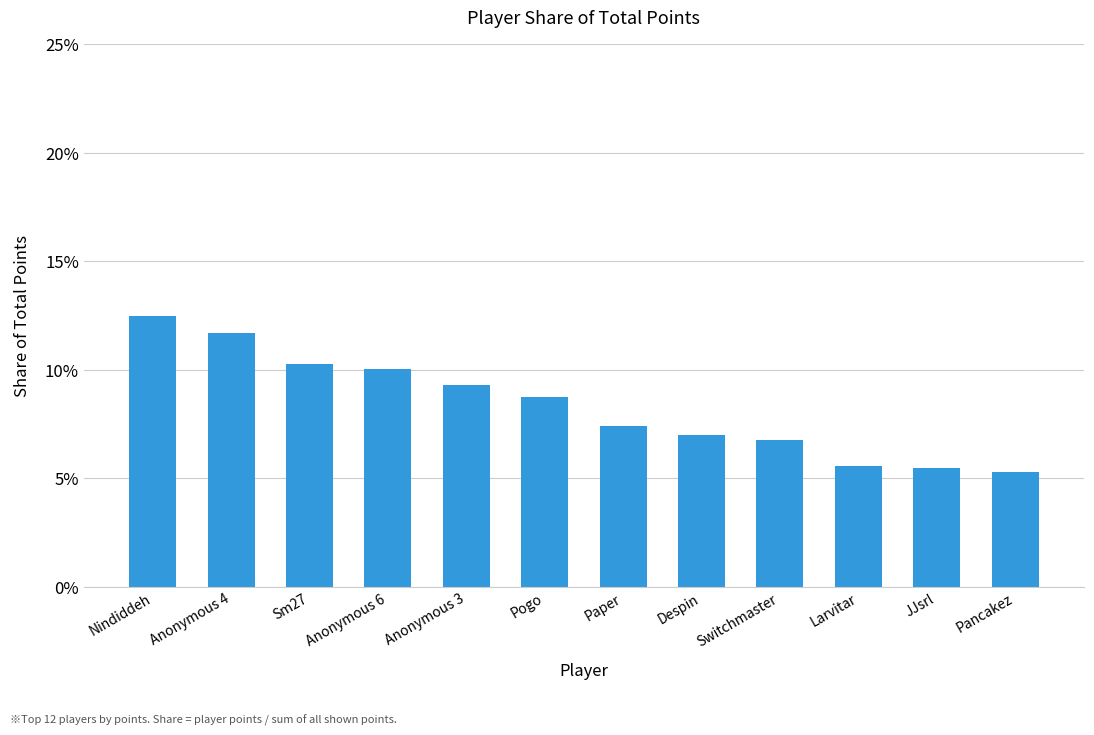

At which category does the chart reach its peak across all series?

Nindiddeh